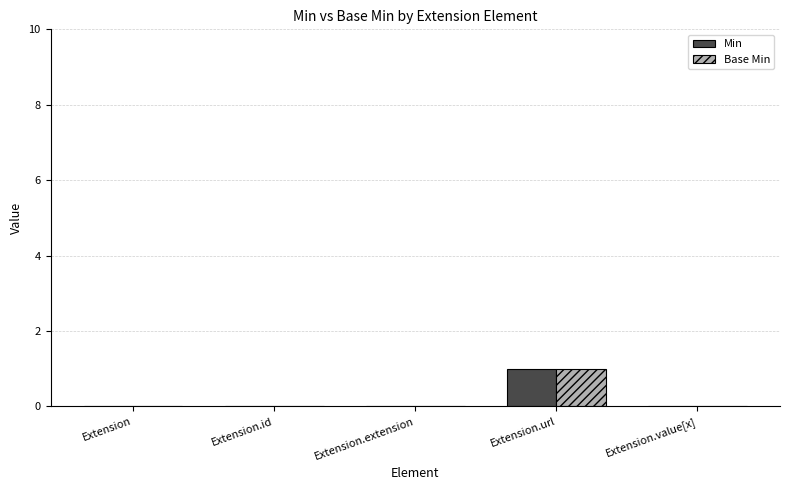

Which label corresponds to the largest value in the chart?

Extension.url